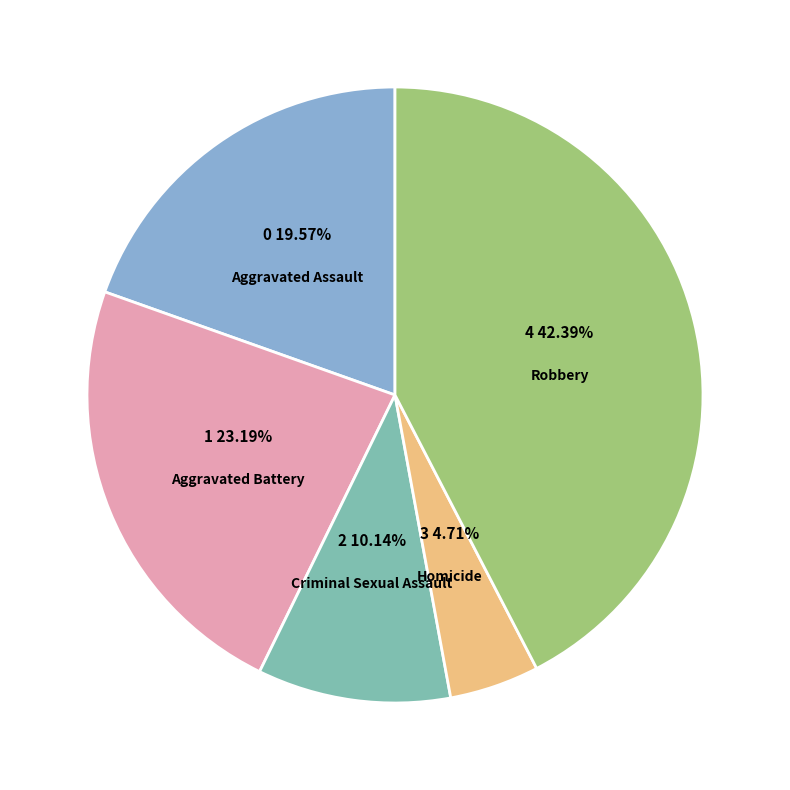

Does any single category account for the majority?

No